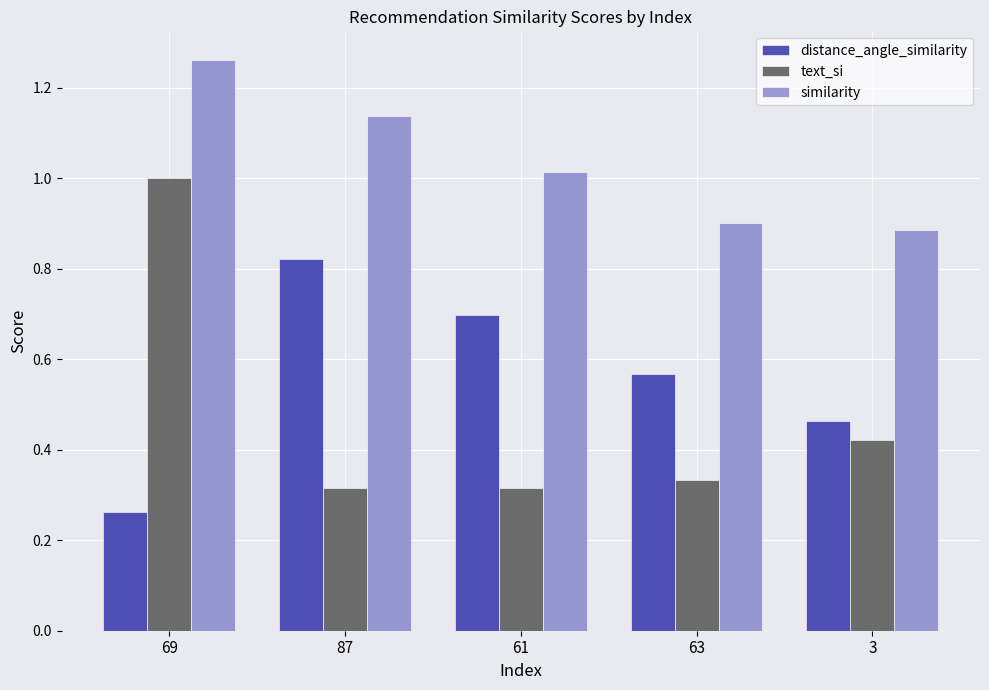

What is the difference between the text_si values at 69 and 87?

0.7